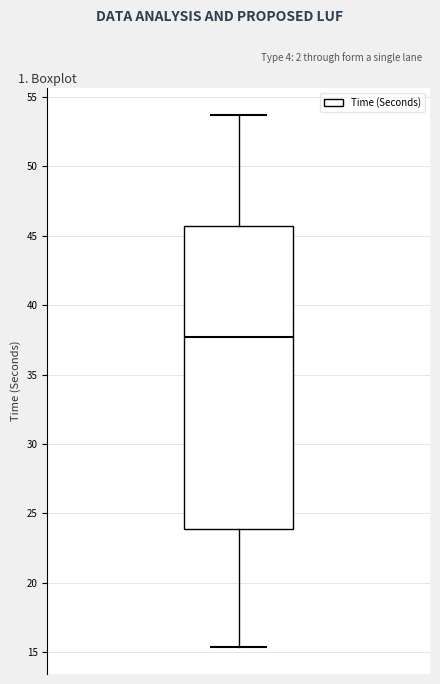

Where is the upper edge of the box on the y-axis? The values are not printed on the chart, so give them approximately, as read against the axis.

45.5